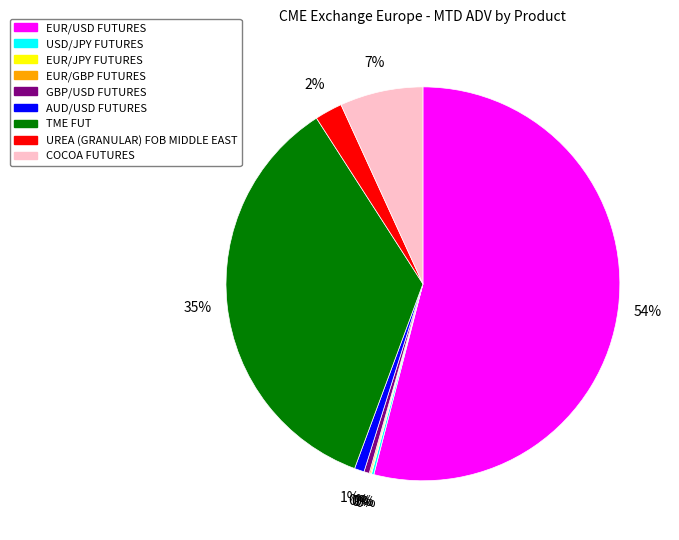

The UREA (GRANULAR) FOB MIDDLE EAST slice represents 13% of the pie. True or false?

False